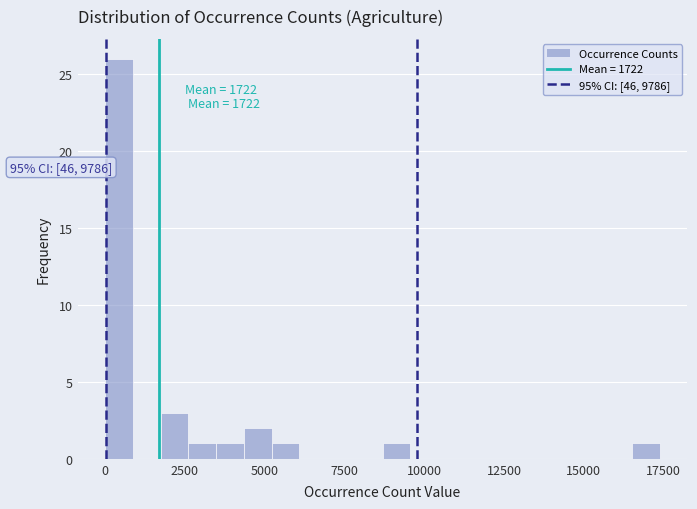

Around what value on the x-axis is the tallest bar? Give the approximate position of its centre, as read against the axis.

500